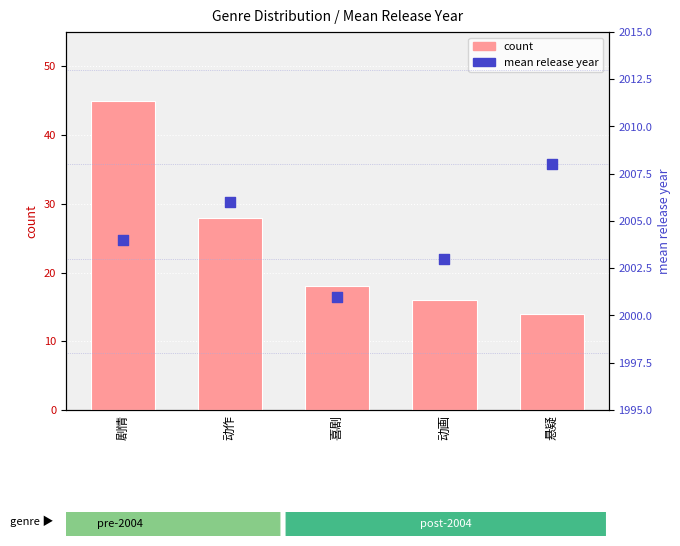

What are all the series names shown in the legend?

count, mean release year